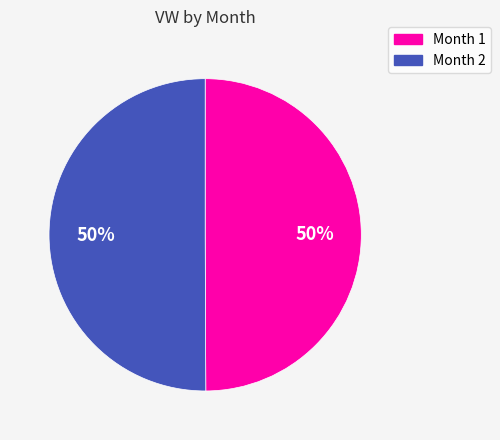

To the nearest percent, what is the average slice percentage?

50%